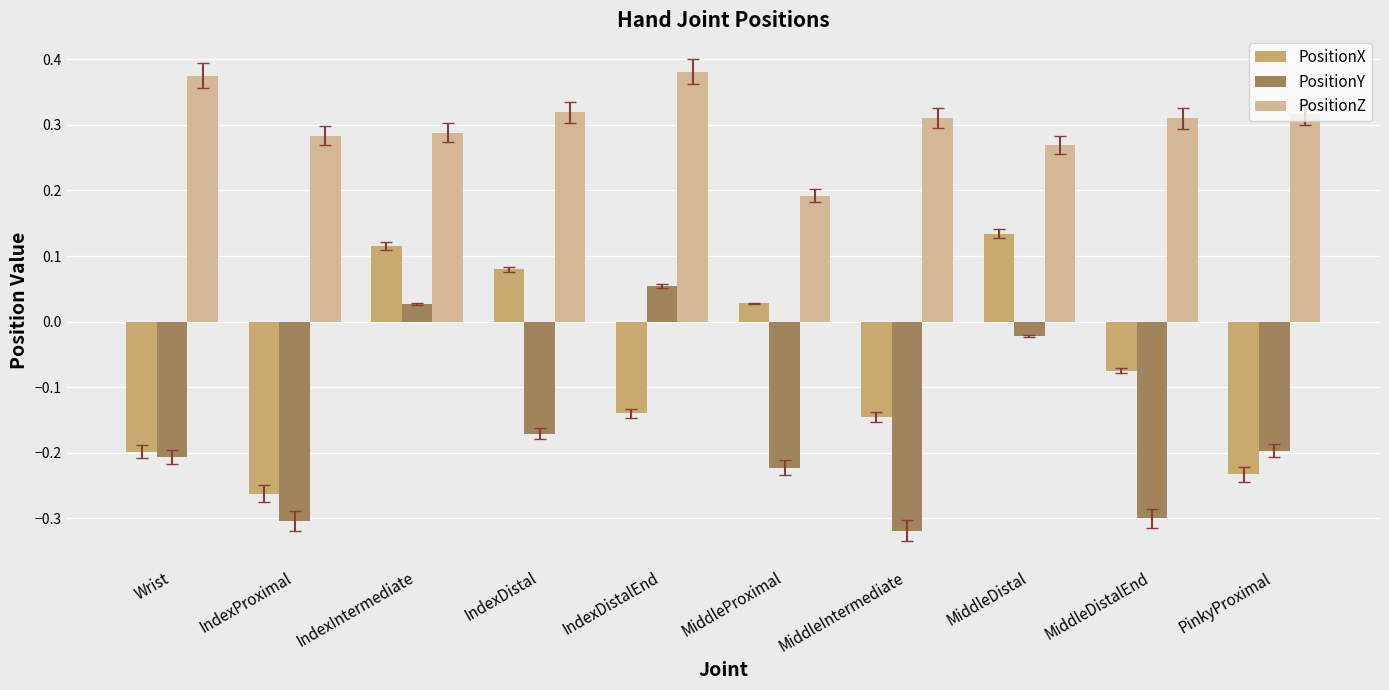

Which series changed the most between IndexProximal and IndexDistal?

PositionX